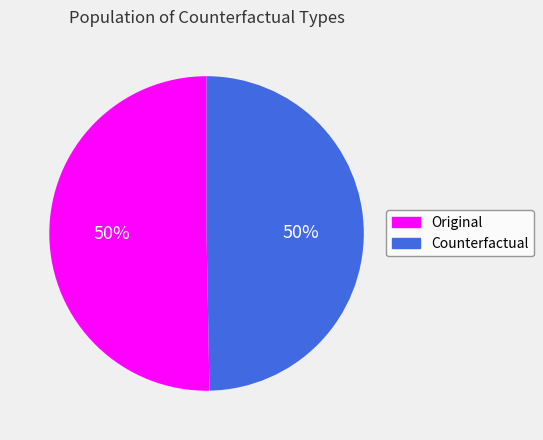

To the nearest percent, what percentage of the pie is Counterfactual?

50%